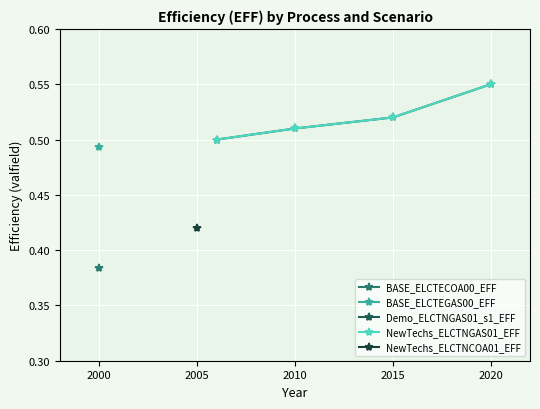

The NewTechs_ELCTNGAS01_EFF series shows 0.1 at 2010. True or false?

False